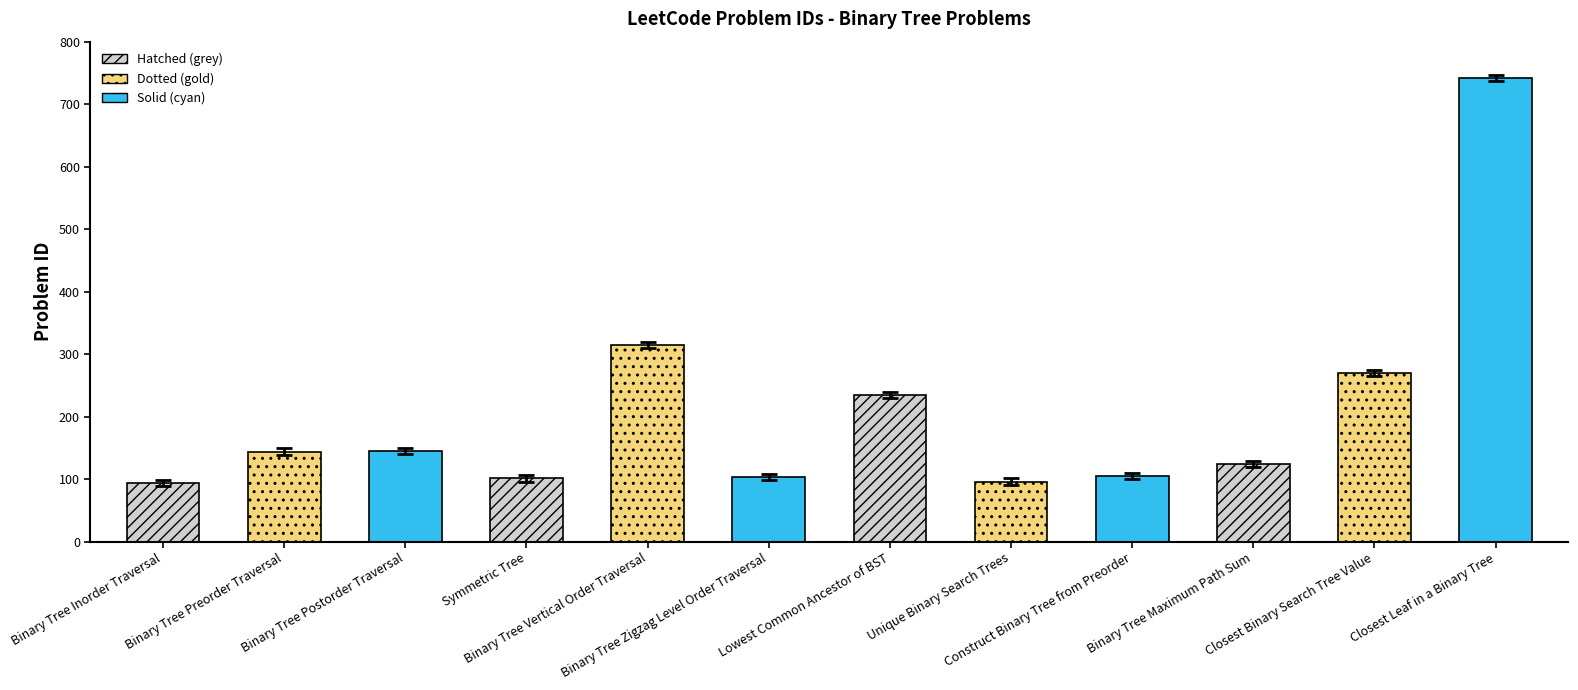

What is the label of the 1st bar from the right?

Closest Leaf in a Binary Tree